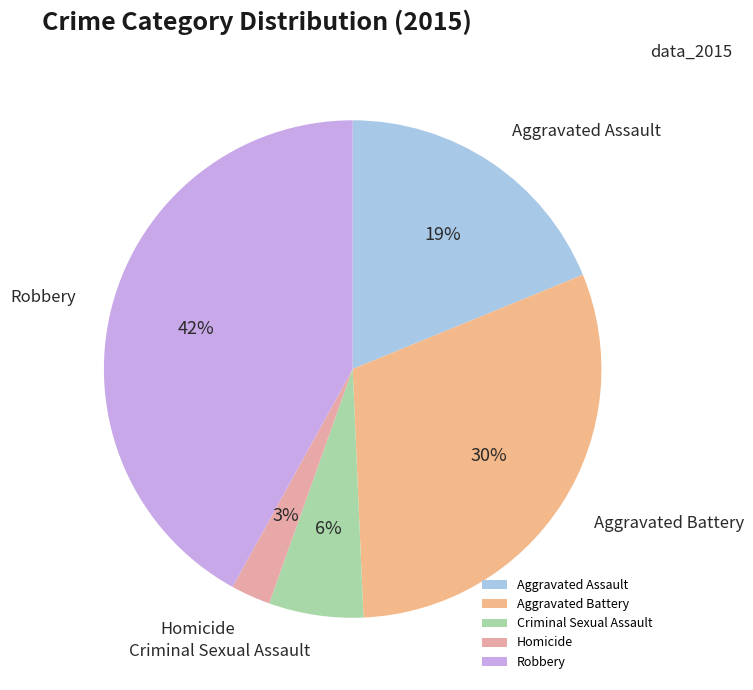

Approximately how many times larger is the value at Aggravated Battery compared to Criminal Sexual Assault?

5.0